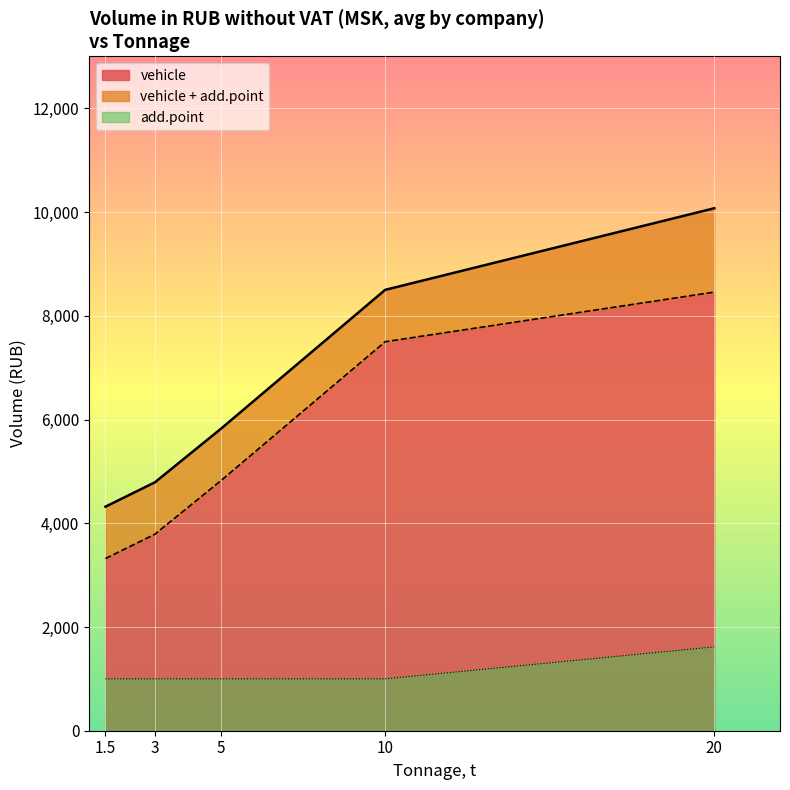

The value of vehicle at 3 is 1077.2. True or false?

False